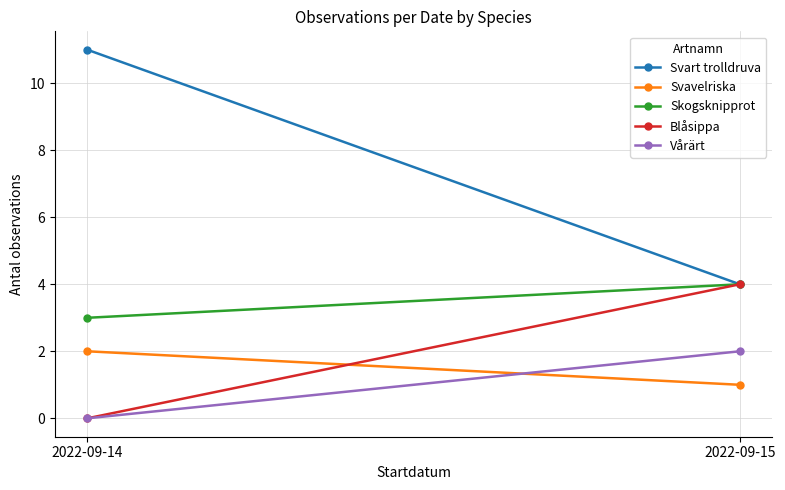

Which series changed the most between 2022-09-14 and 2022-09-15?

Svart trolldruva